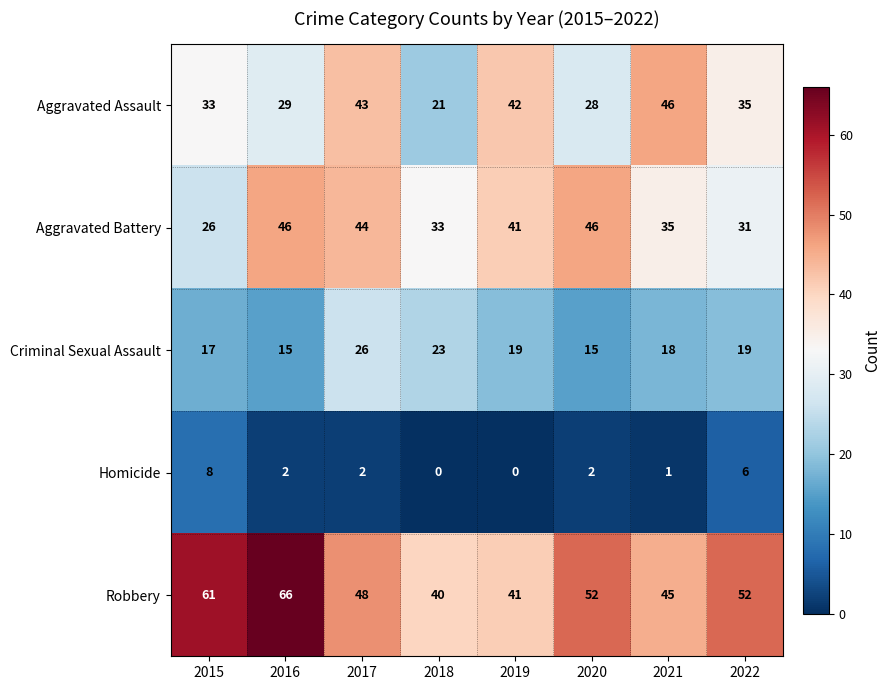

What is the difference between the maximum and minimum values in the Homicide series?

8